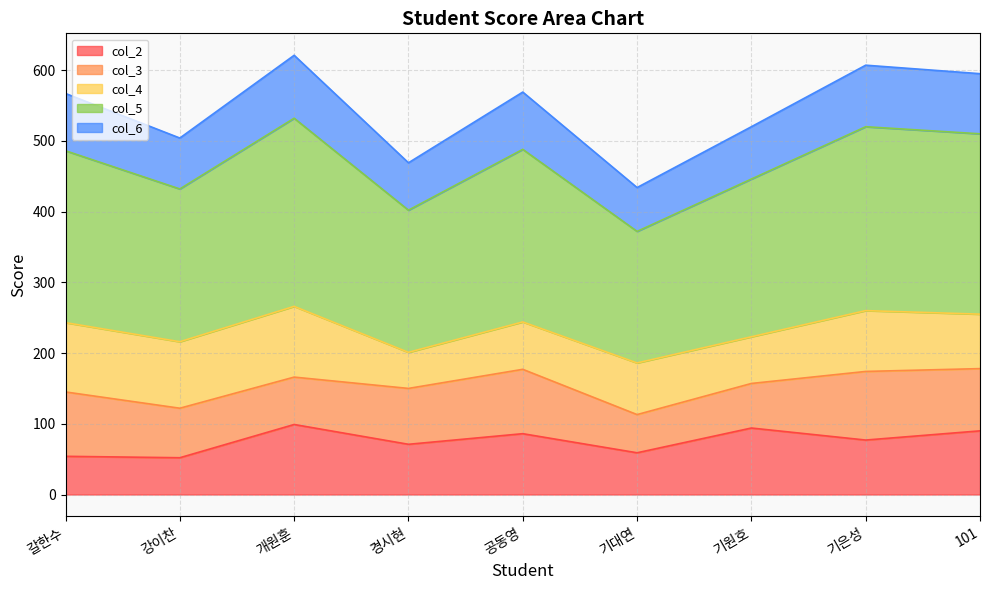

Is it true that col_2 equals 152 at 기원호?

False